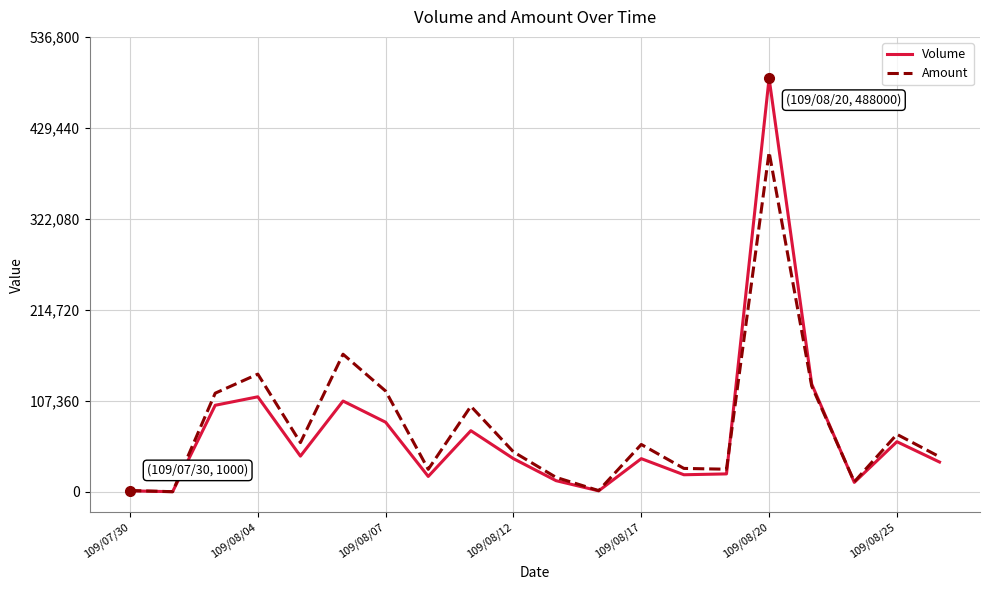

Which series has the largest range (max minus min)?

Volume